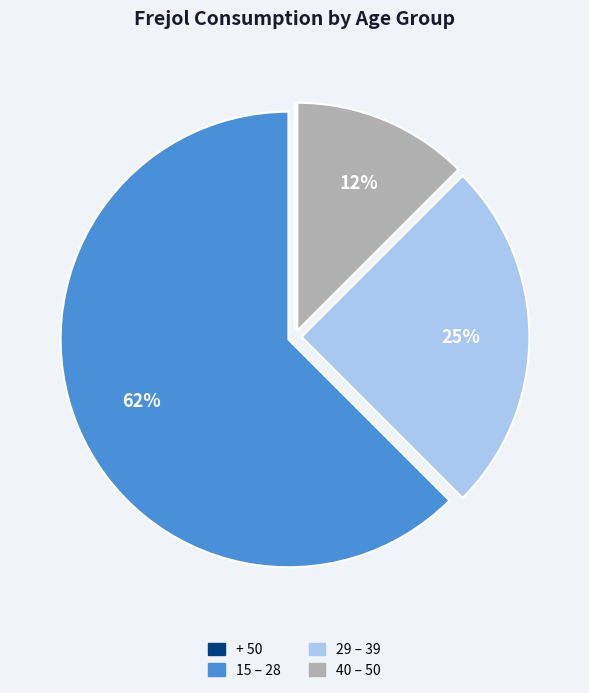

To the nearest percent, what is the average slice percentage?

25%